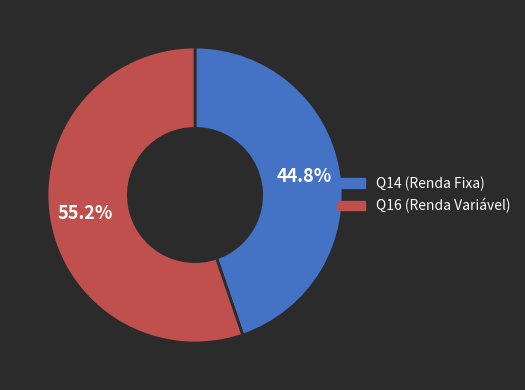

The Q16 slice represents 68% of the pie. True or false?

False